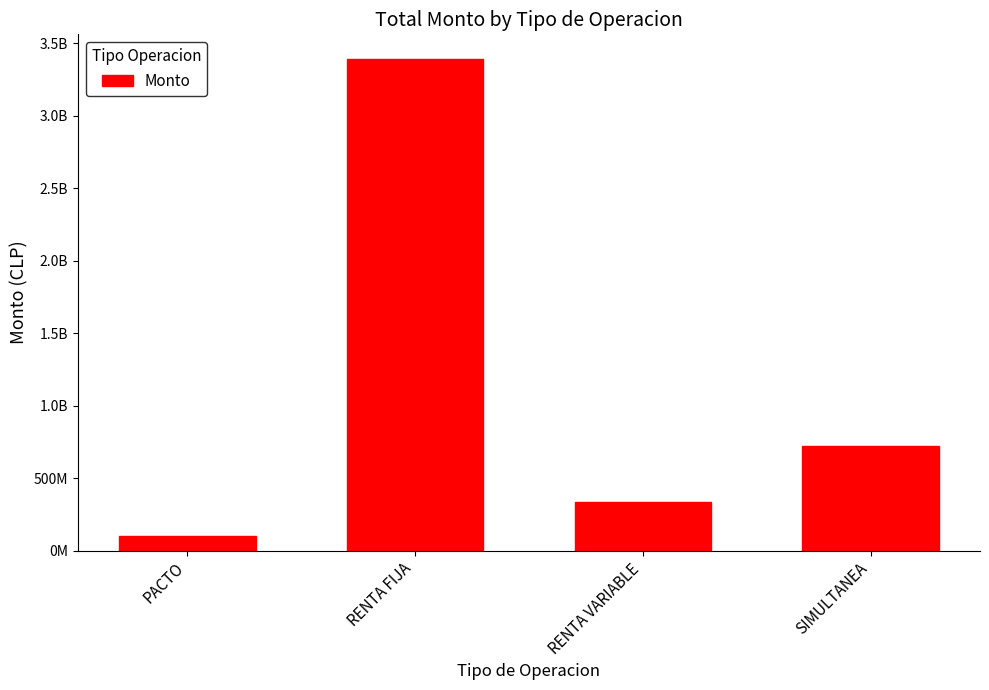

Reading right to left, what are all the values shown in this chart?

720856300	337817413	3391499051	100000000